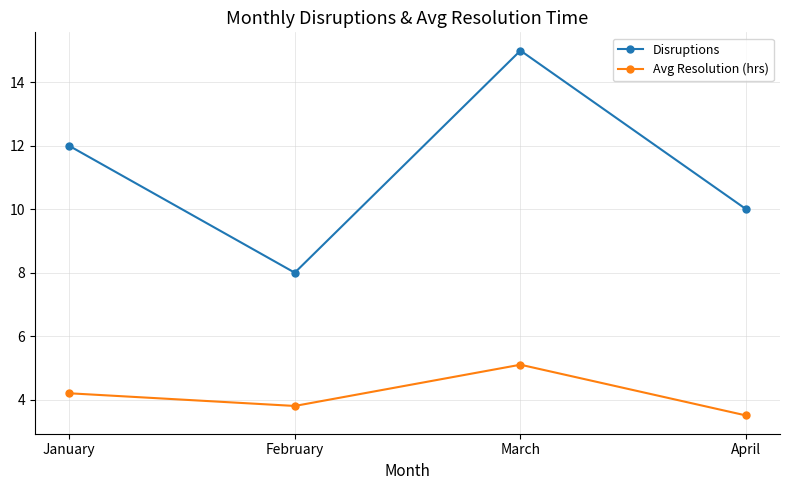

How many interior local valleys does the Avg Resolution (hrs) series have?

1